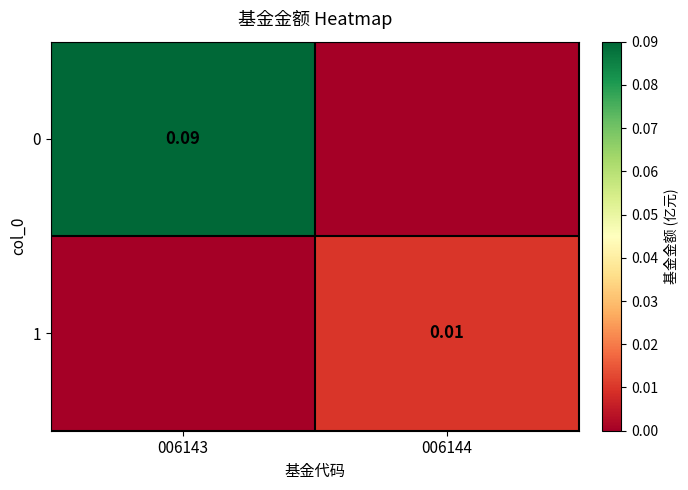

Is the value of 1 at 006144 greater than the value of 0 at 006143?

No